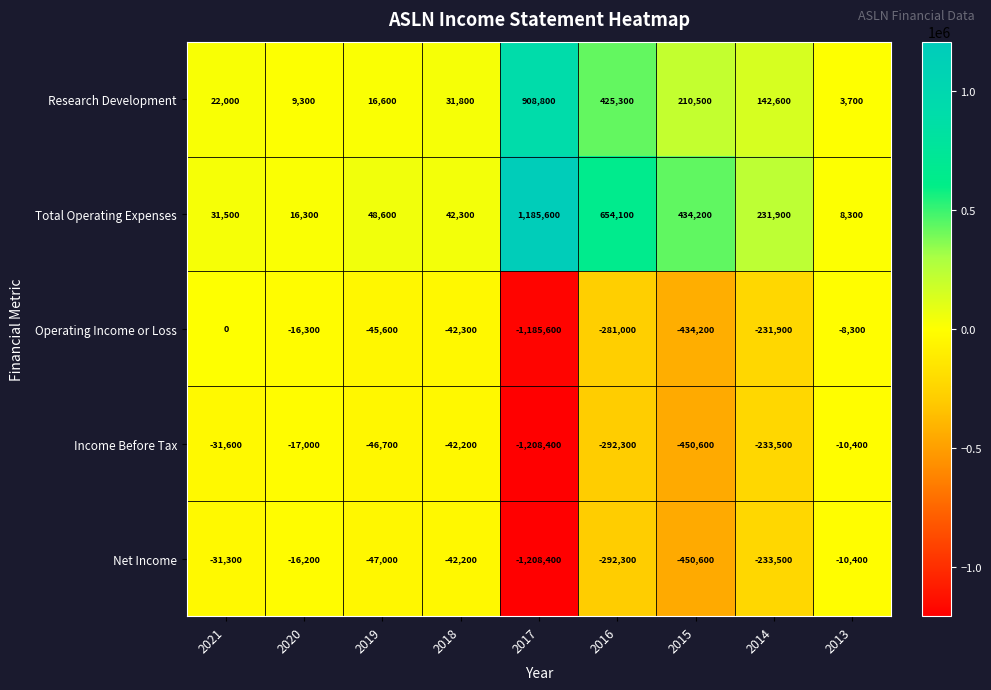

How many distinct data groups are displayed?

5